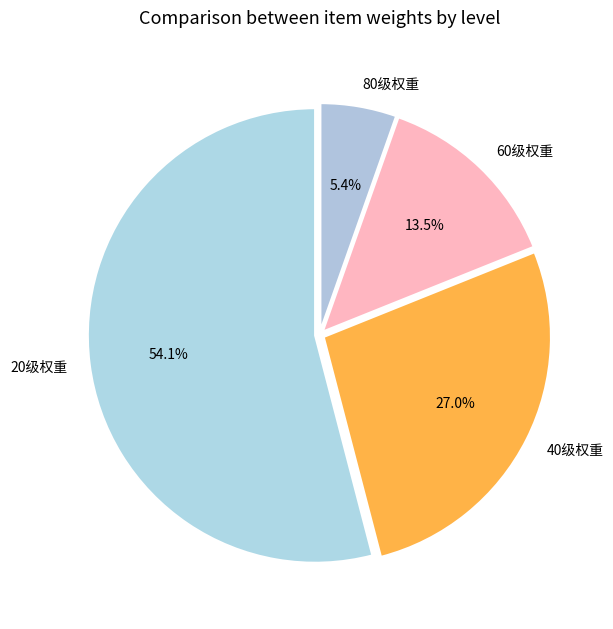

To the nearest percent, what percentage of the pie is 20级权重?

54%